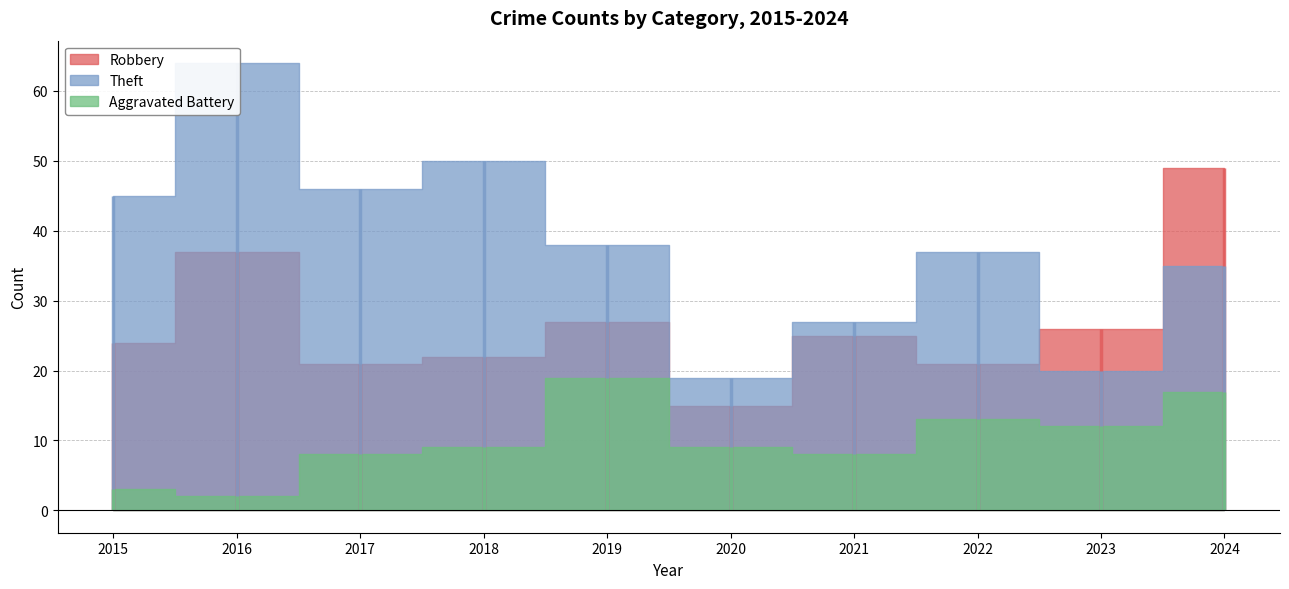

At which label does Robbery first exceed 25?

2016